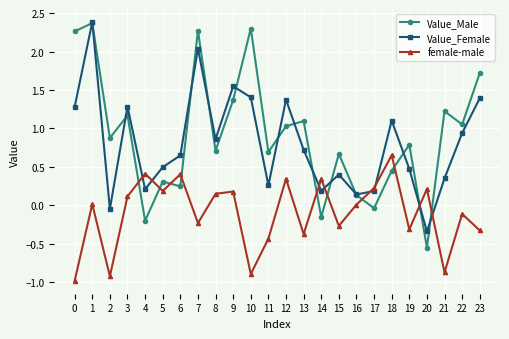

What is the greatest value displayed?

2.4